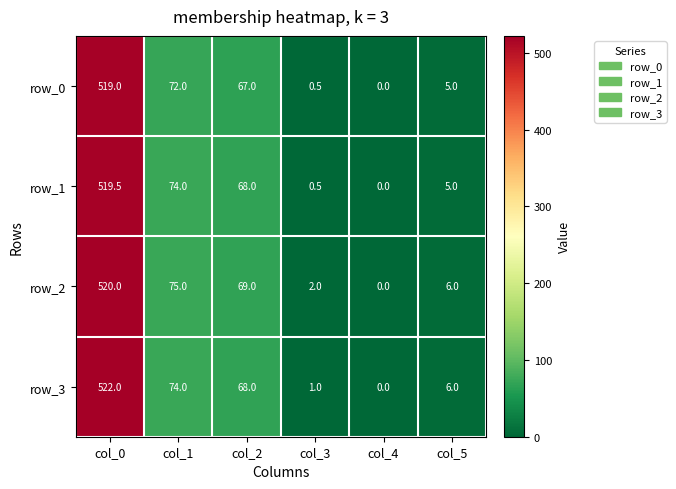

Where is row_2 nearest to the value 260?

col_1